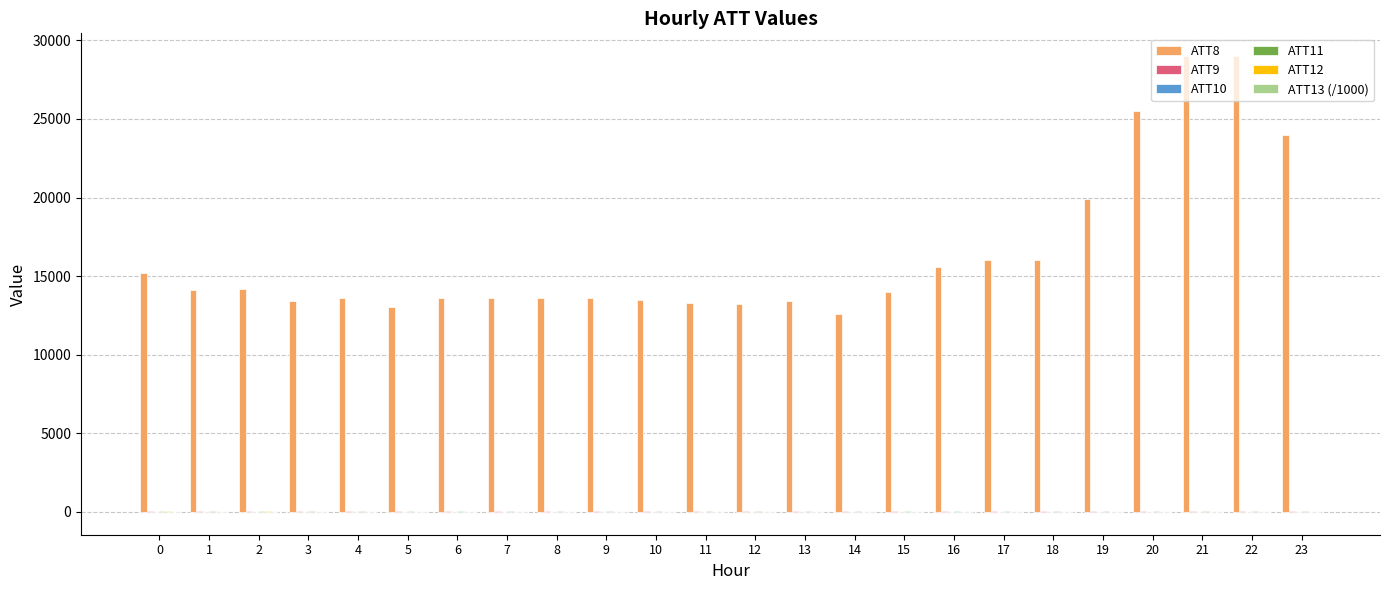

What is the maximum value shown in the chart?

29000.0